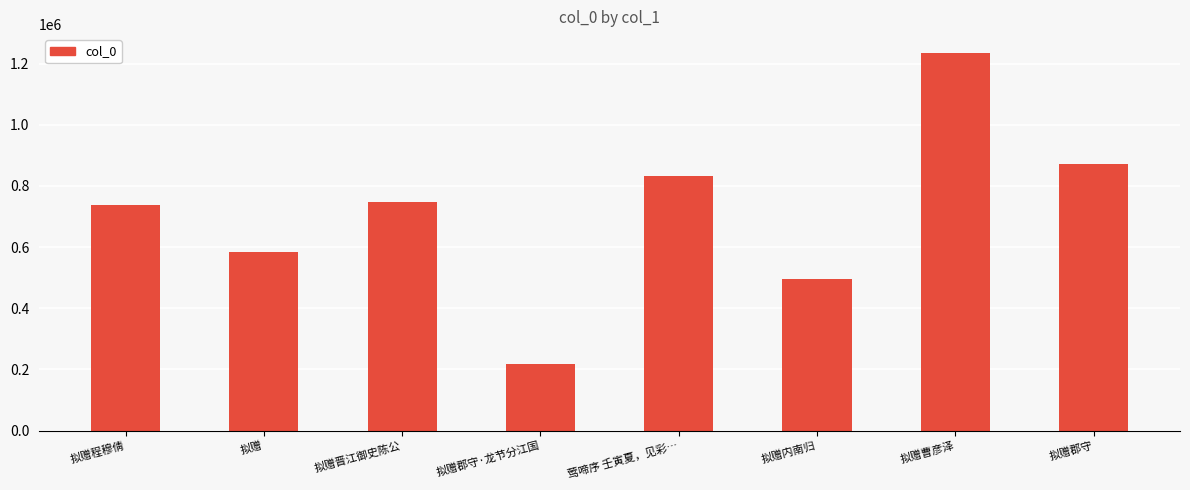

What is the difference between the values at 拟赠内南归 and 拟赠曹彦泽?

740278